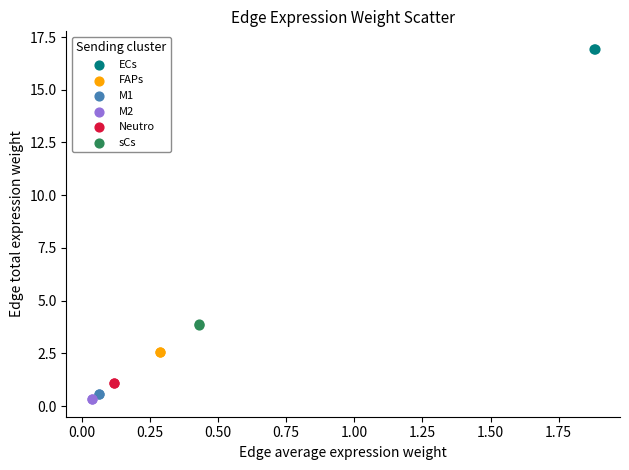

What are all the series names shown in the legend?

ECs, FAPs, M1, M2, Neutro, sCs